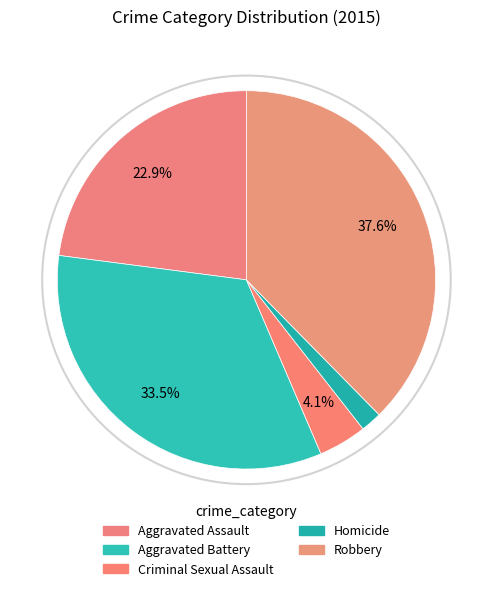

To the nearest percent, what portion does Criminal Sexual Assault represent?

4%